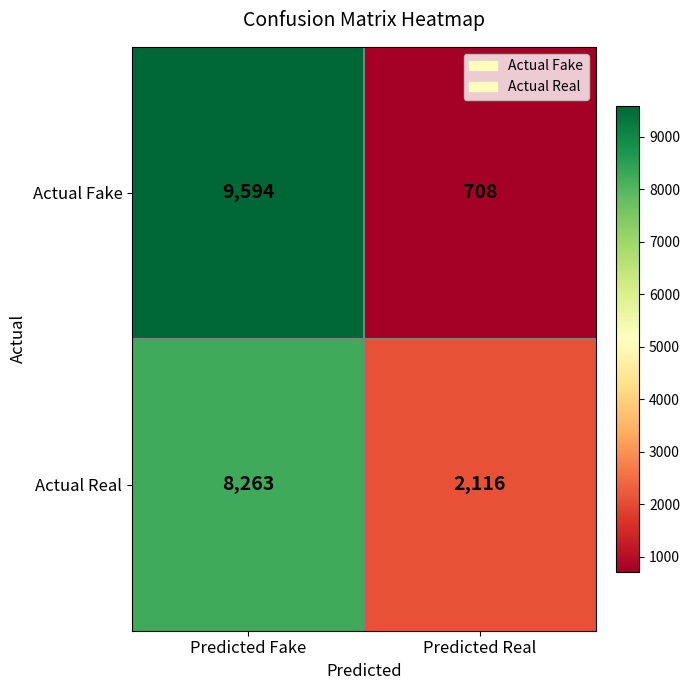

Is it true that Actual Real equals 8263 at Predicted Fake?

True